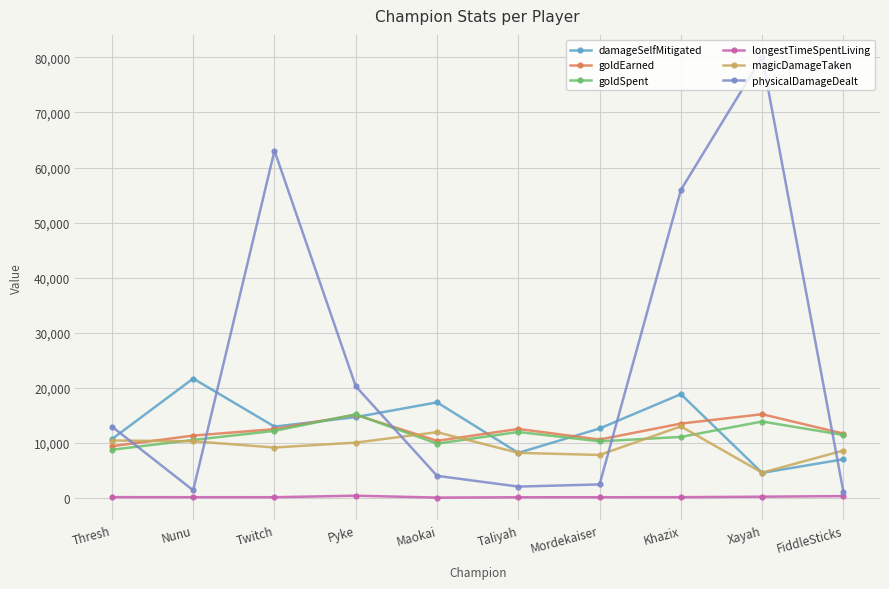

At which category does physicalDamageDealt reach its first local valley?

Nunu